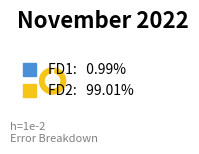

Do FD1 and FD2 together represent more than half of the pie?

Yes